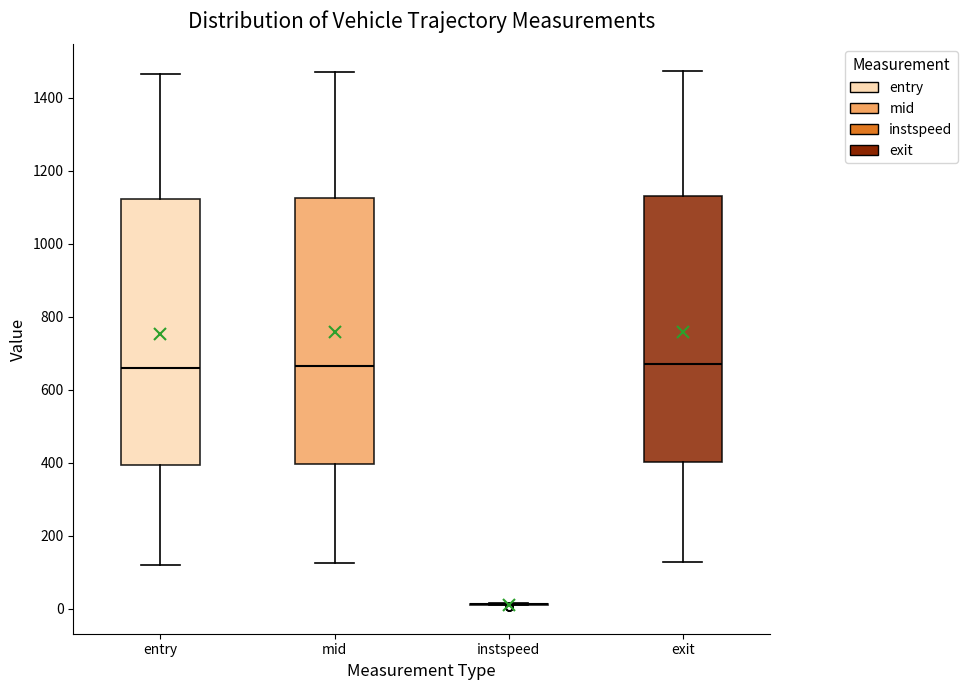

Reading left to right, read every box against the y-axis: the position of its median line, the range the box covers, and the ends of its whiskers. The values are not printed on the chart, so give them approximately, as read against the axis.

entry: median 660, box 400 to 1120, whiskers 120 to 1460
mid: median 660, box 400 to 1120, whiskers 120 to 1480
instspeed: box collapsed to a line at 20, whiskers 0 to 20
exit: median 680, box 400 to 1140, whiskers 120 to 1480